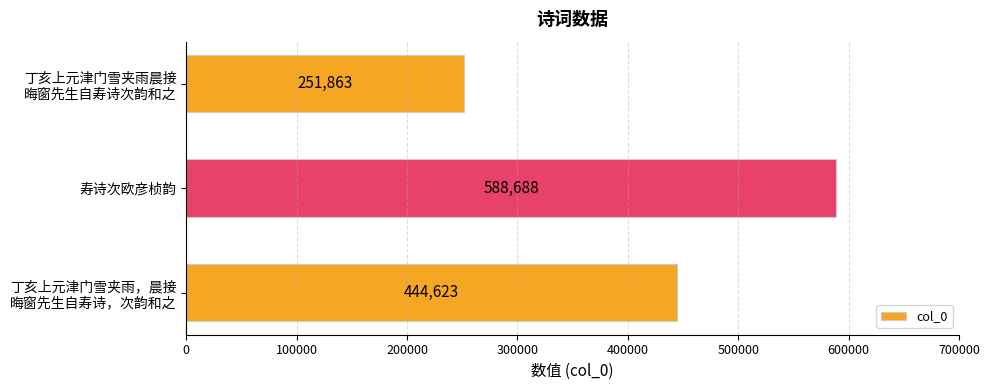

Are the bars horizontal?

Yes